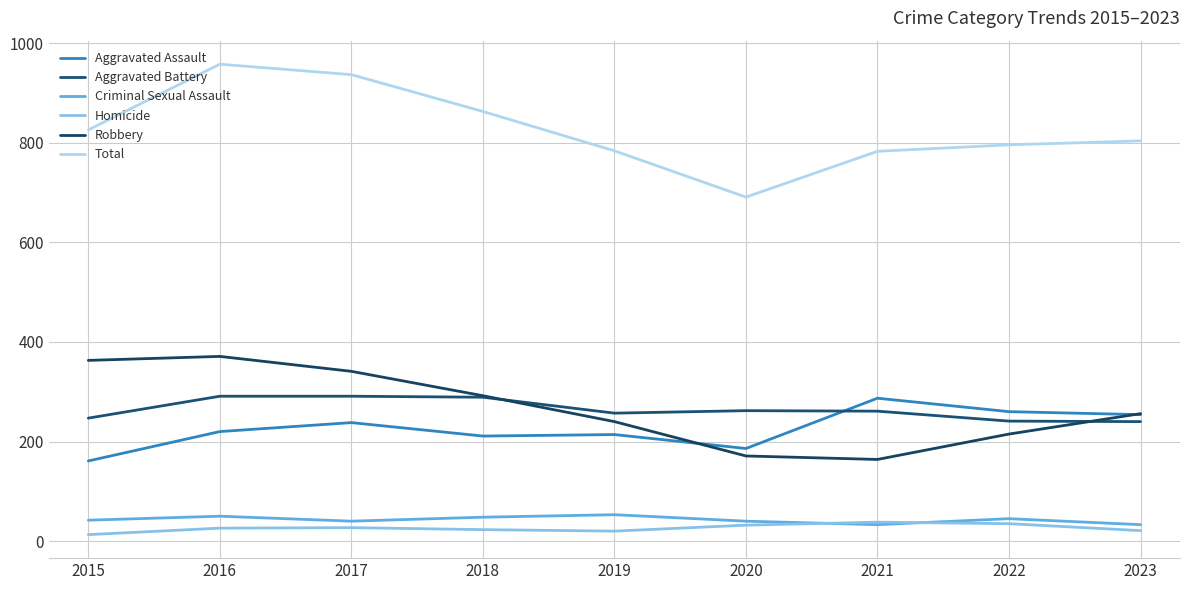

What is the difference between the Homicide values at 2022 and 2017?

8